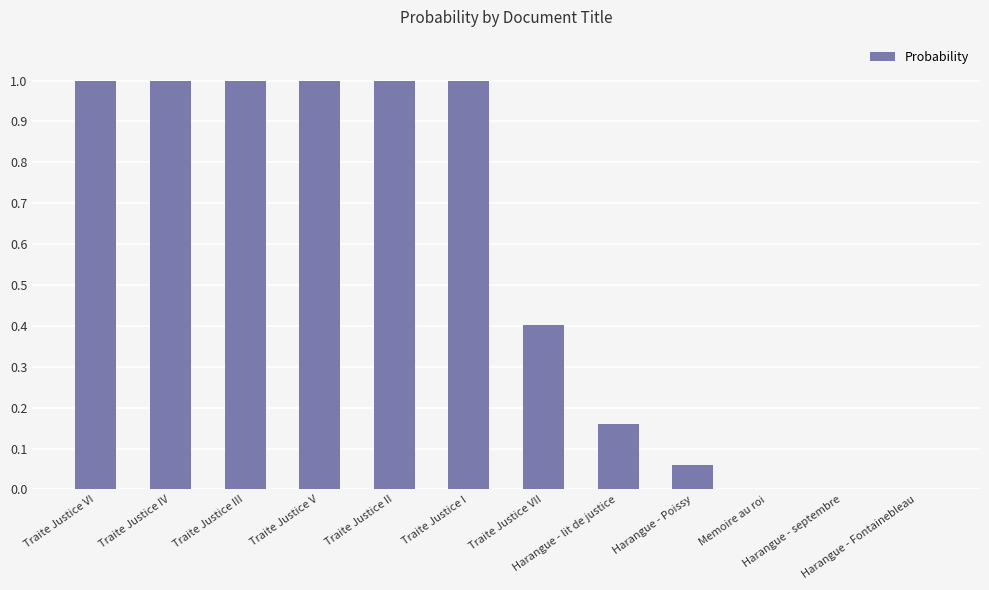

Does the chart contain stacked bars?

No